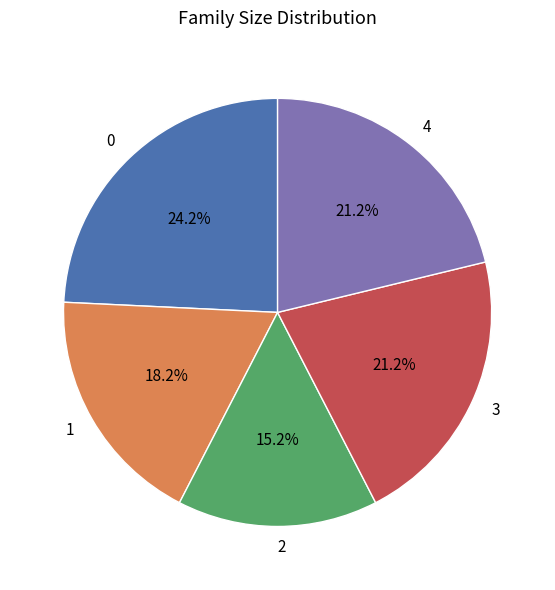

To the nearest percent, what percentage of the pie is 4?

21%